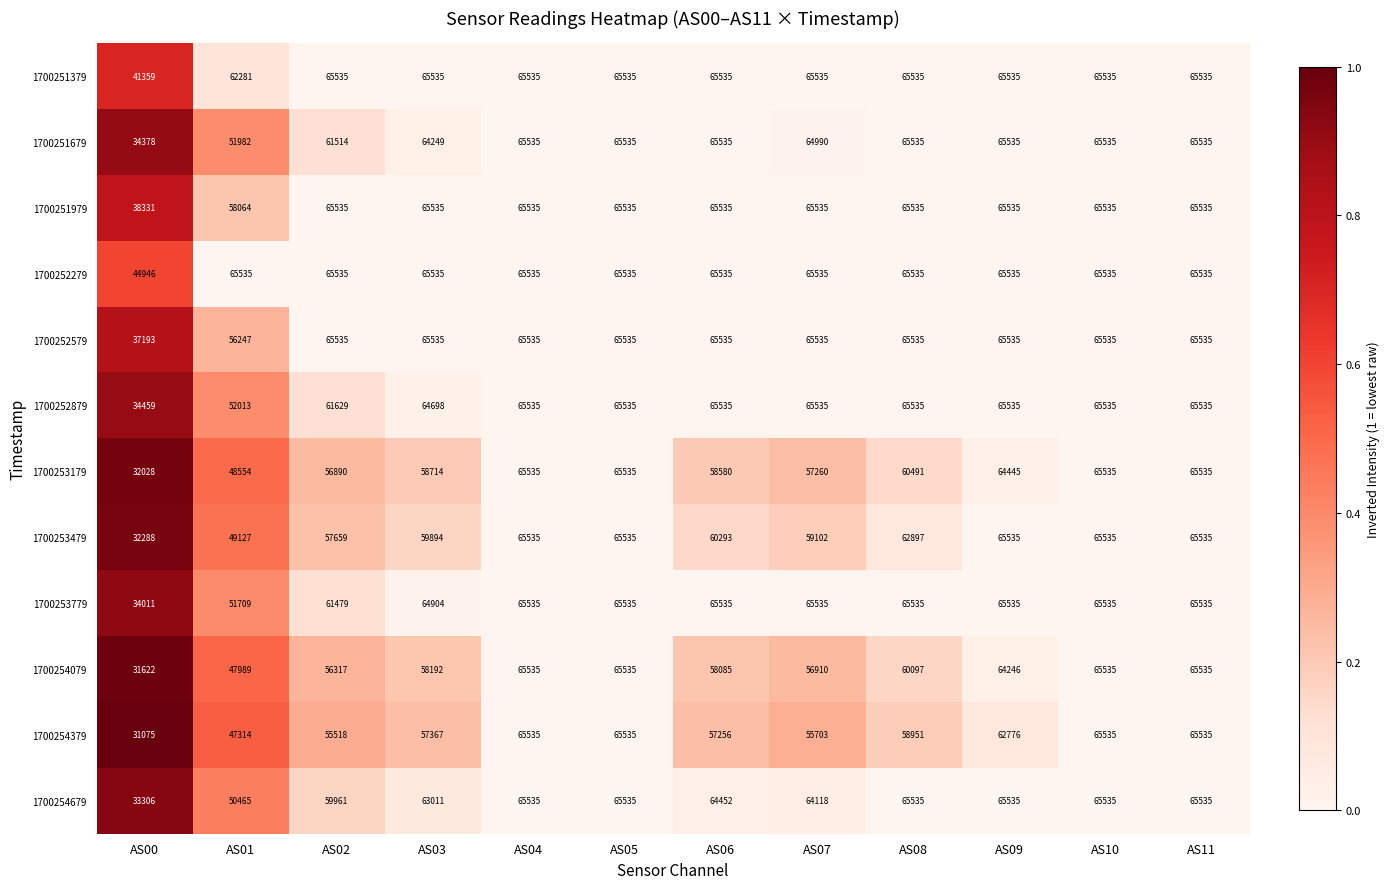

What is the greatest value displayed?

65535